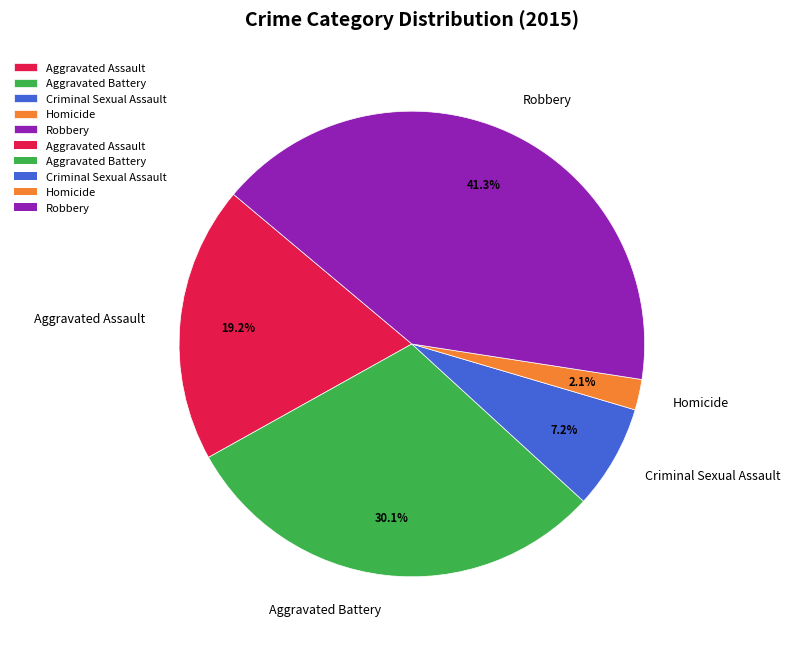

Which slice is the largest?

Robbery